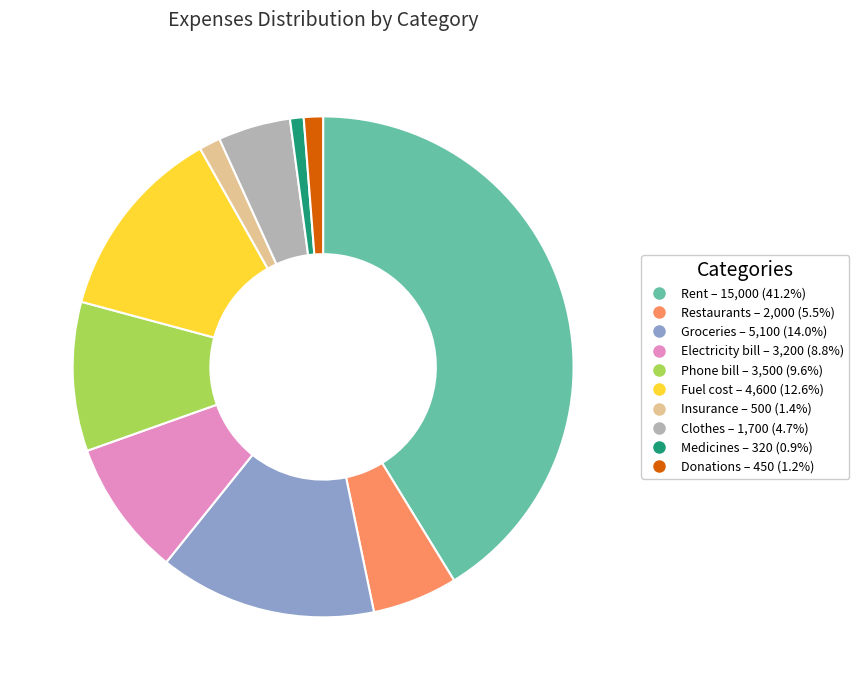

How many segments does this pie chart have?

10